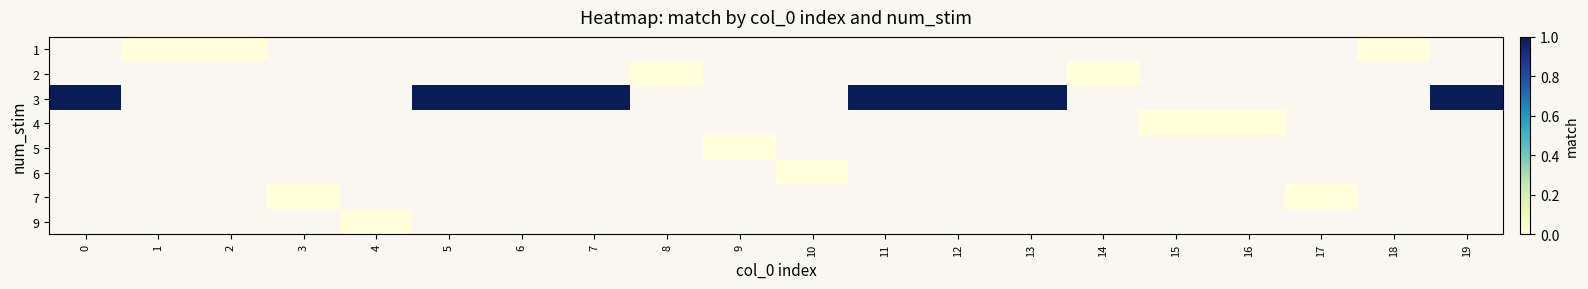

How many categories are shown in the chart?

20